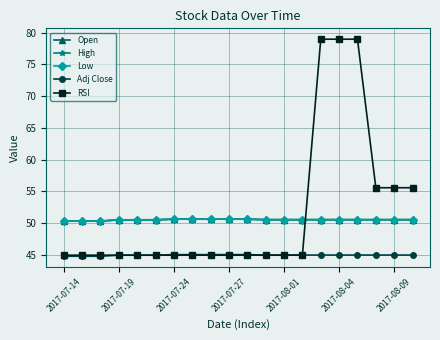

At how many categories does at least one series exceed 44?

20